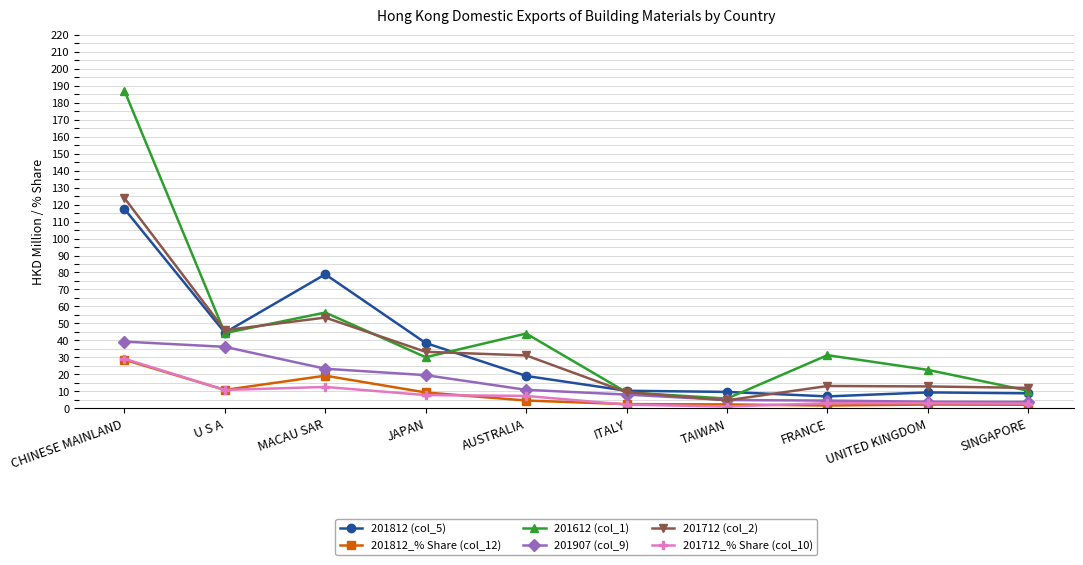

Where is the first local minimum for 201812_% Share (col_12)?

U S A